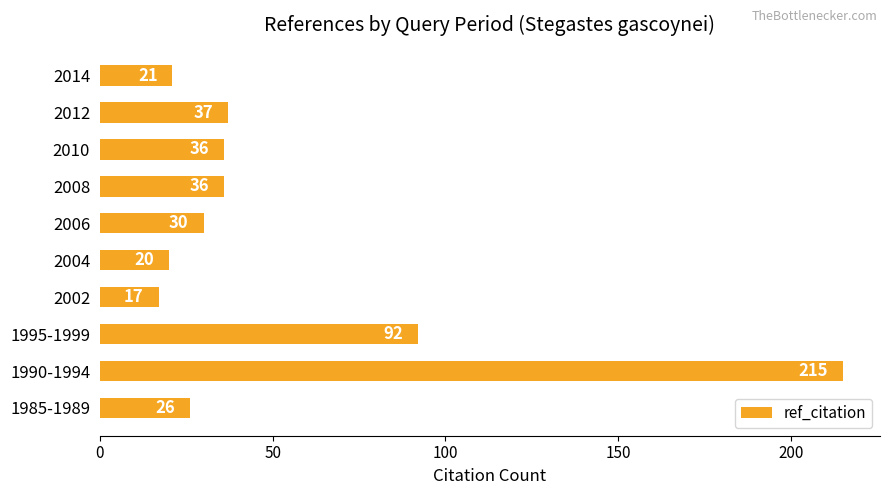

Which category has the lowest value across all series?

2002